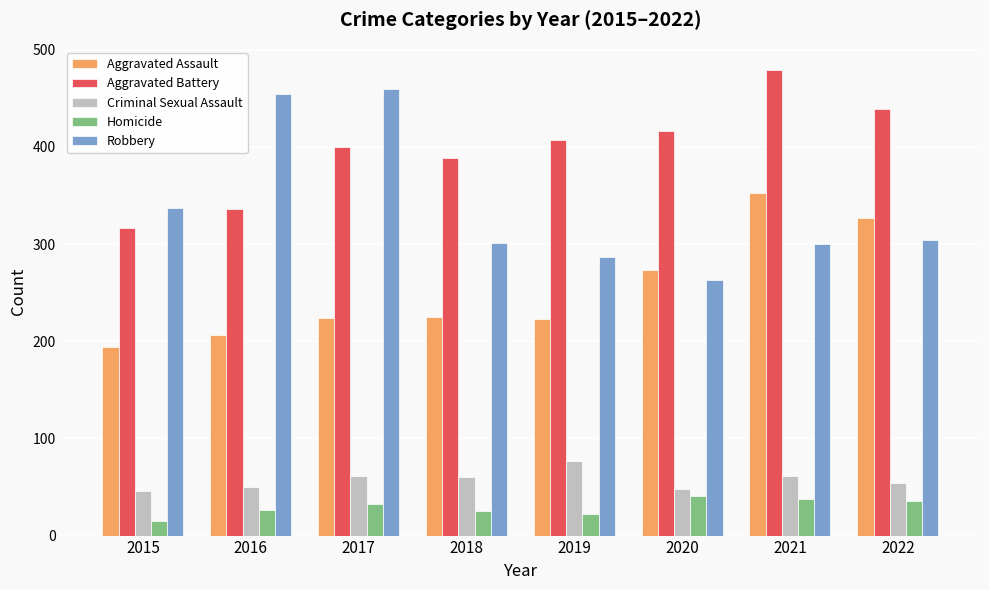

What is the average value of the Aggravated Assault series?

253